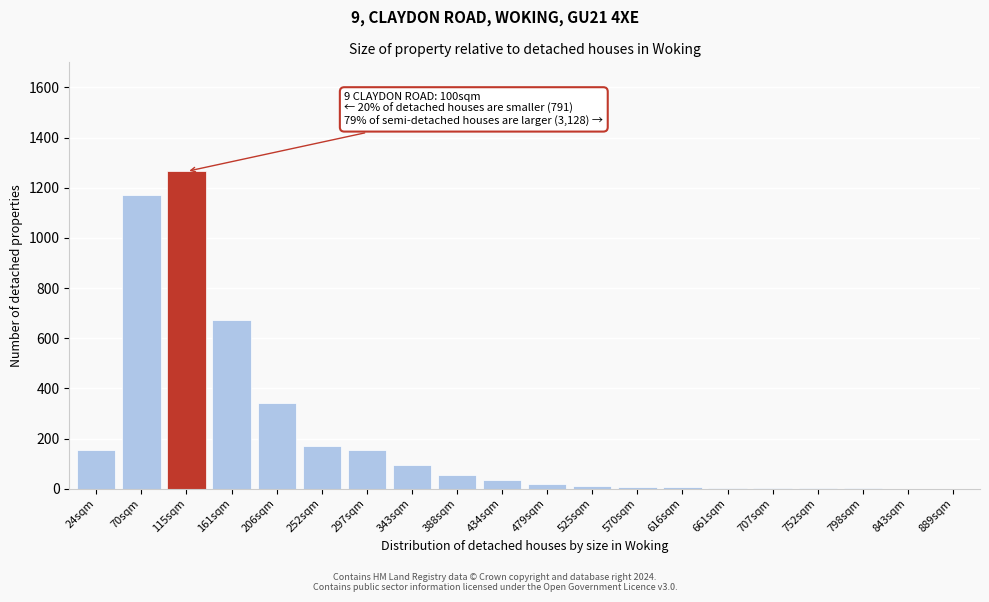

Between 434sqm and 889sqm, which is larger?

434sqm